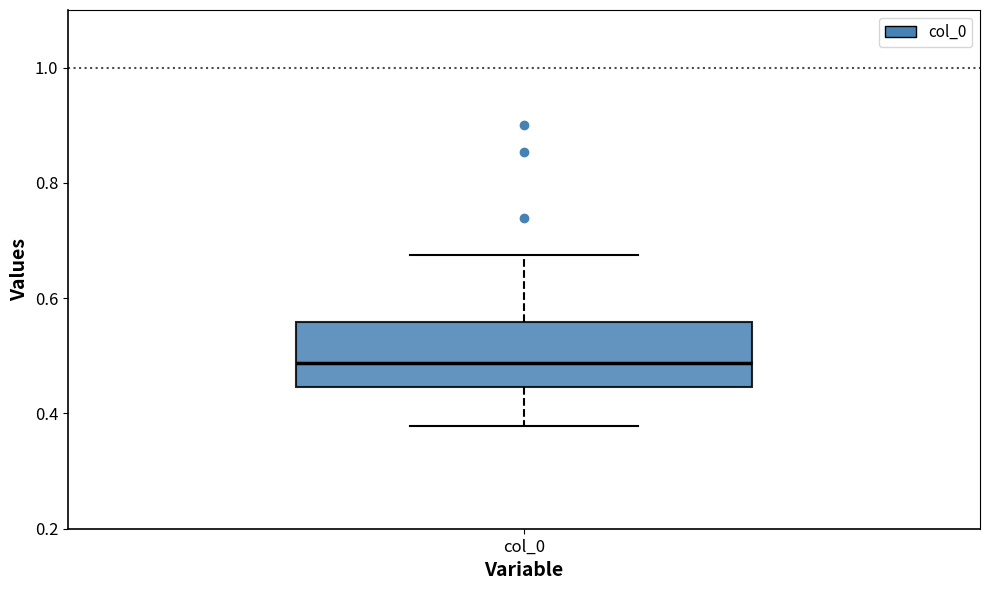

Transcribe this box plot: give where the median line is, the range the box spans, and where the two whiskers end, as read against the y-axis. The values are not printed on the chart, so give them approximately, as read against the axis.

median 0.48, box 0.44 to 0.56, whiskers 0.38 to 0.68